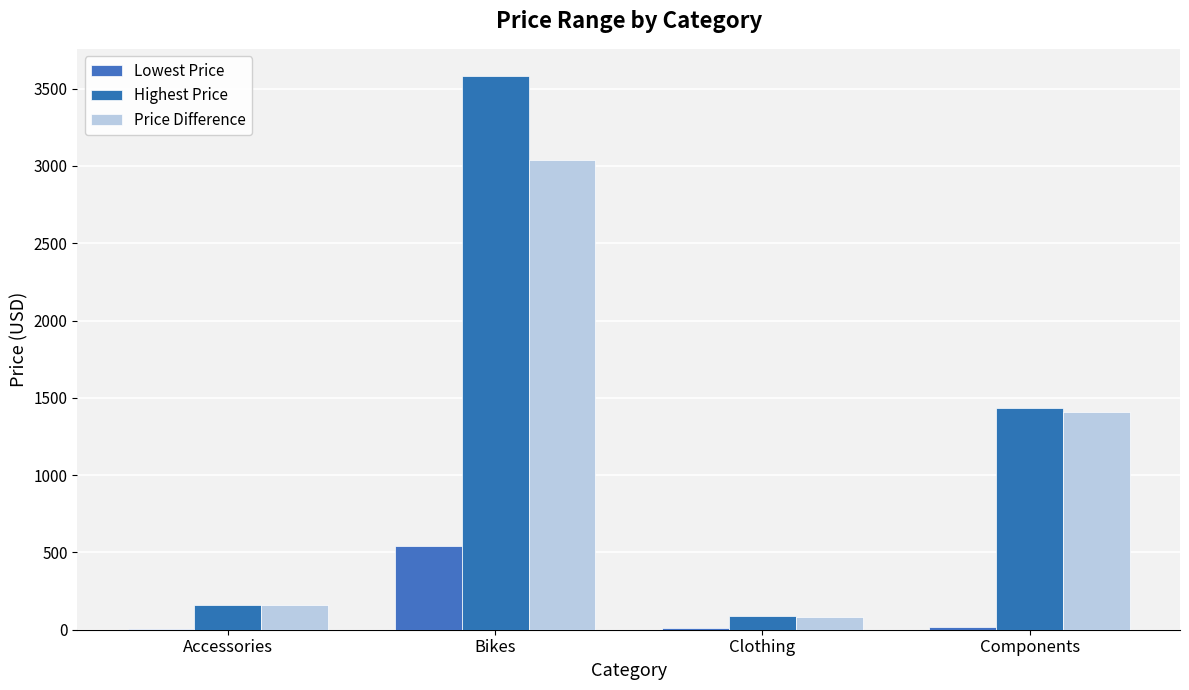

The value of Highest Price at Components is 733.9. True or false?

False